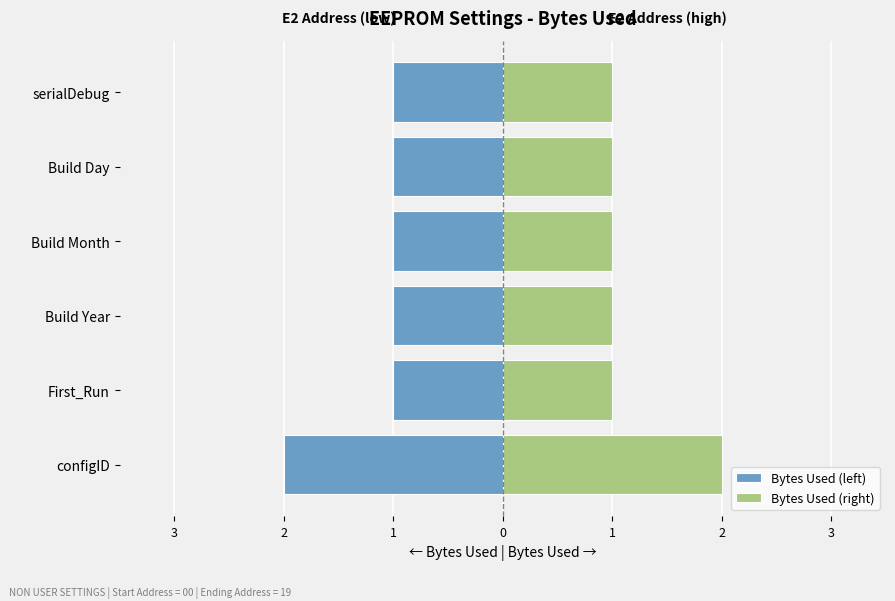

What are all the series names shown in the legend?

Bytes Used (left), Bytes Used (right)